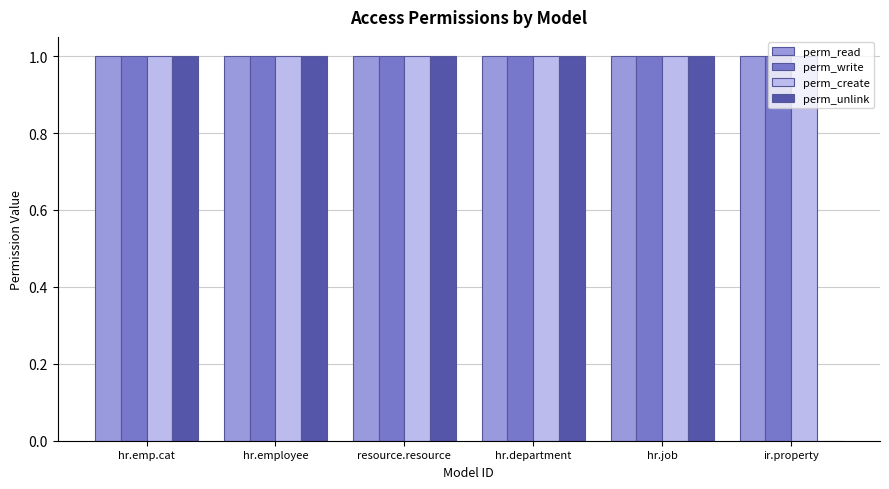

How many groups of bars are there?

6